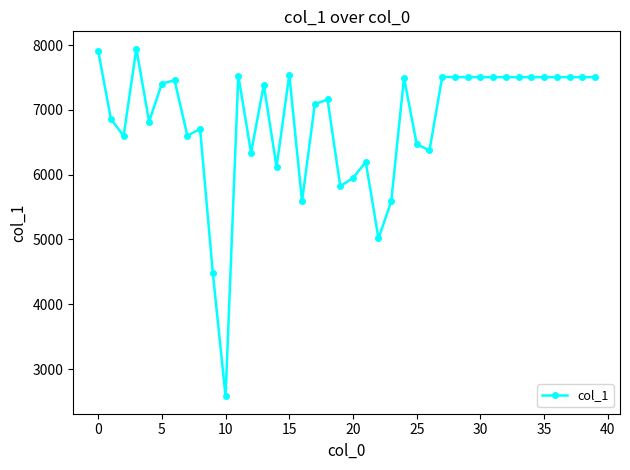

What is the greatest value displayed?

7943